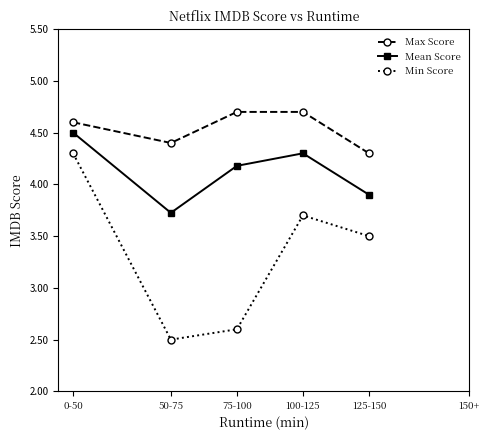

Which series has the widest spread of values?

Min Score